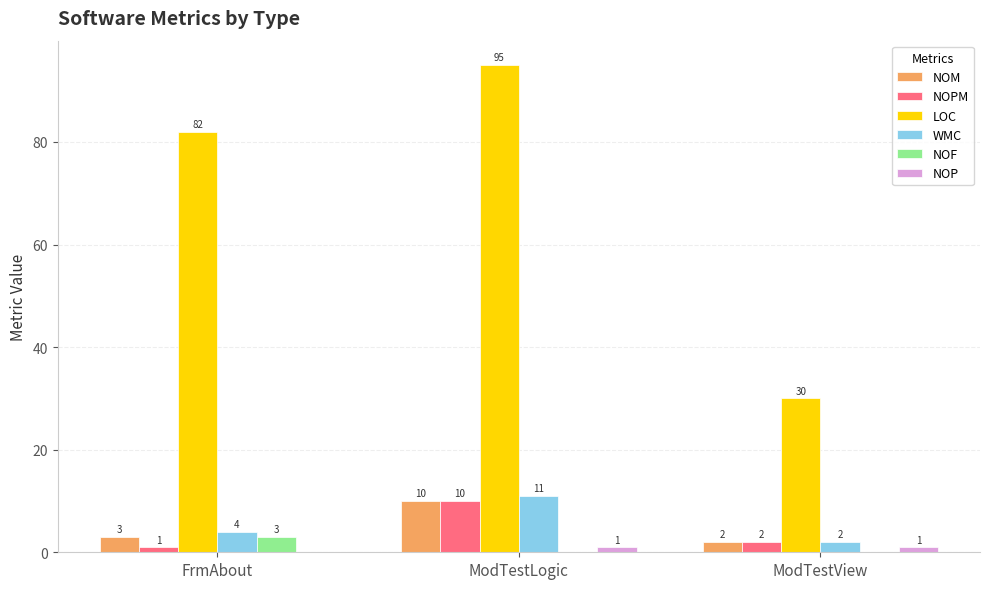

What is the maximum value shown in the chart?

95